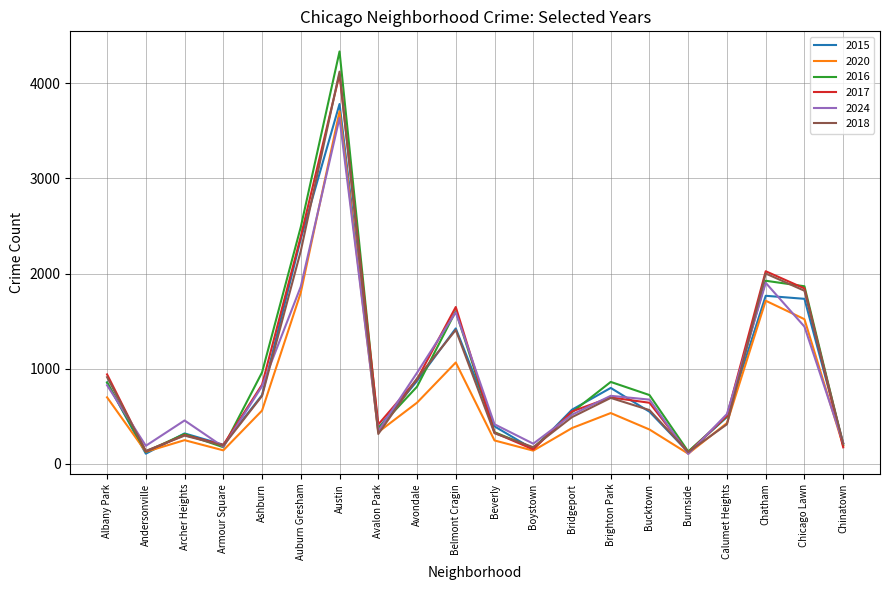

Which label corresponds to the largest value in the chart?

Austin